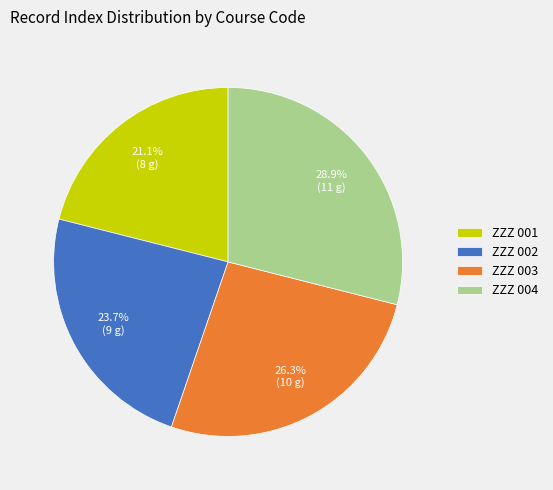

Which has a higher value, ZZZ 002 or ZZZ 004?

ZZZ 004